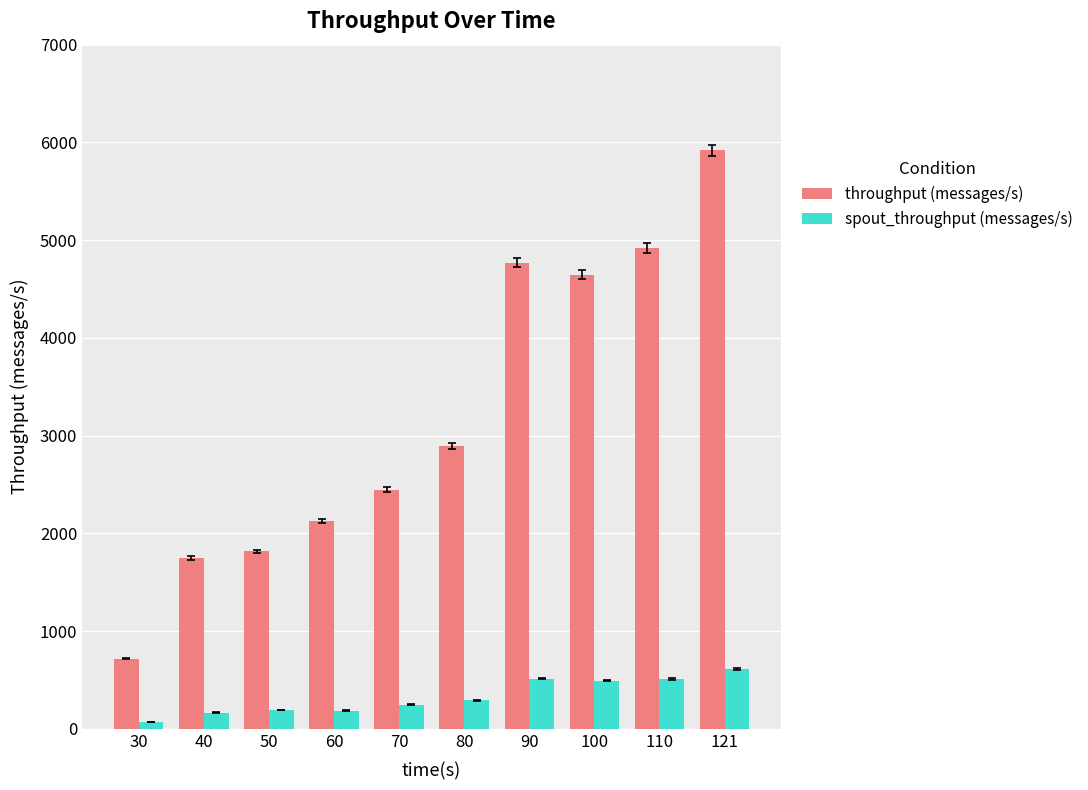

At which label does throughput (messages/s) reach its minimum?

30